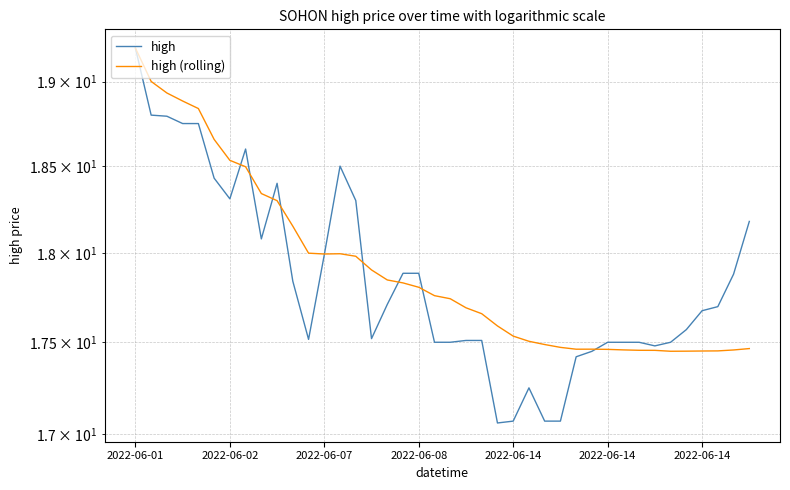

Is it true that high equals 17.9 at 17?

True